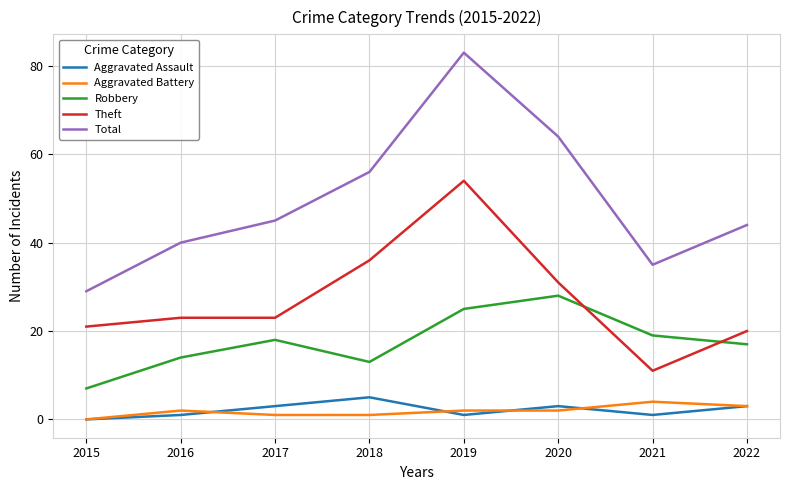

Is the value of Aggravated Assault at 2022 greater than the value of Total at 2022?

No